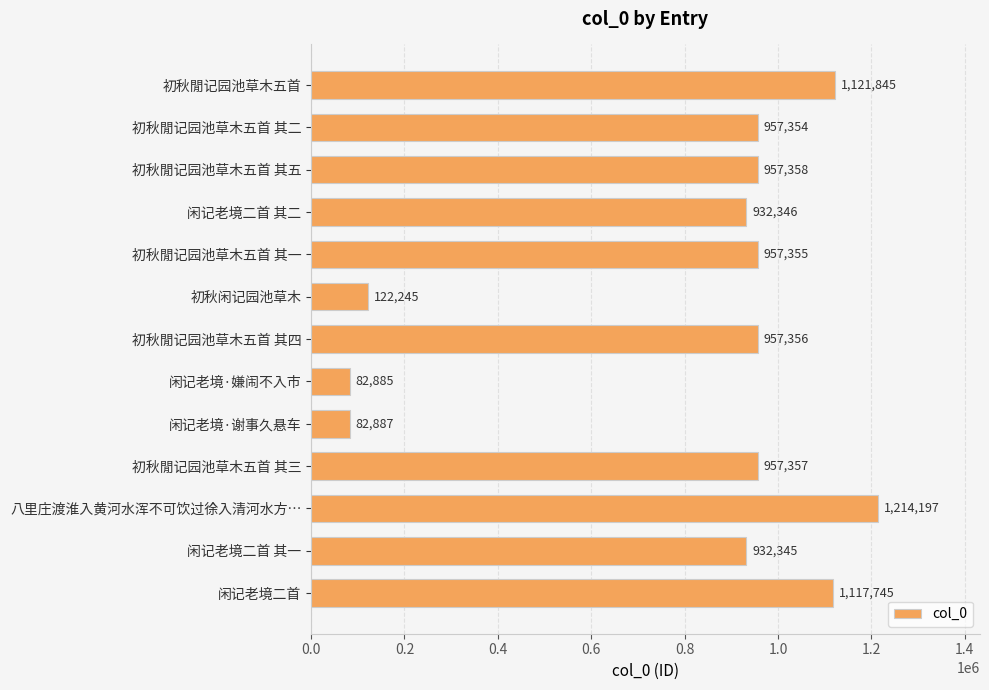

What is the minimum value shown in the chart?

82885